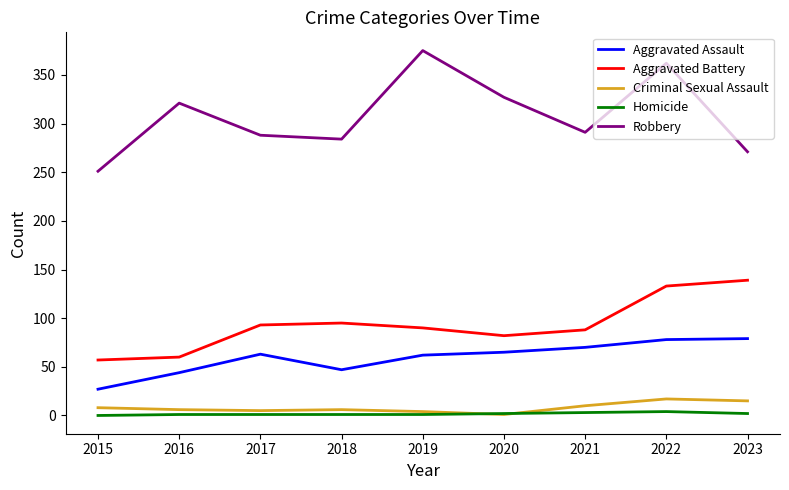

Which series has the largest range (max minus min)?

Robbery